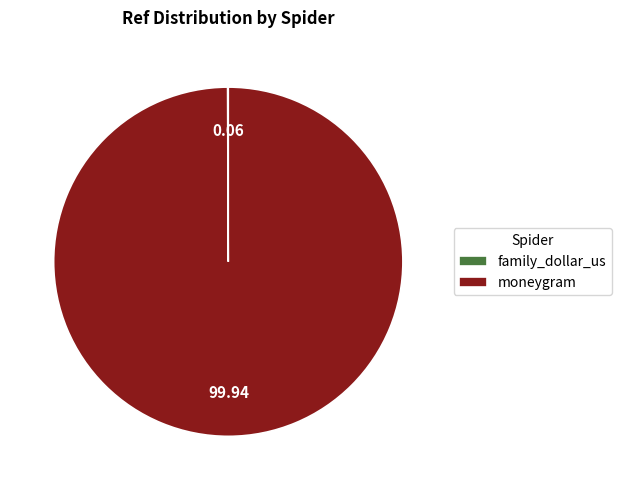

Is there any slice that represents more than half of the pie?

Yes